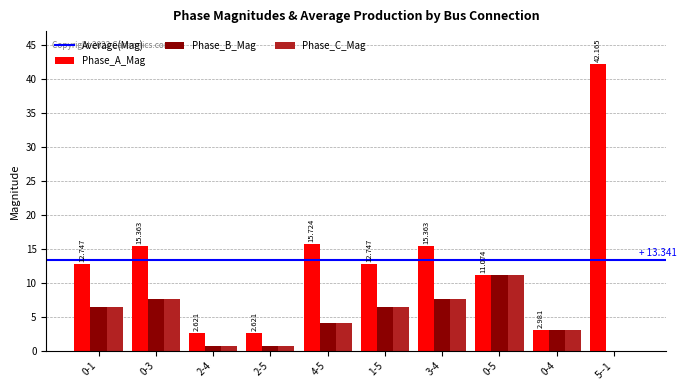

Is the value of Phase_A_Mag at 4-5 greater than the value of Phase_B_Mag at 0-3?

Yes